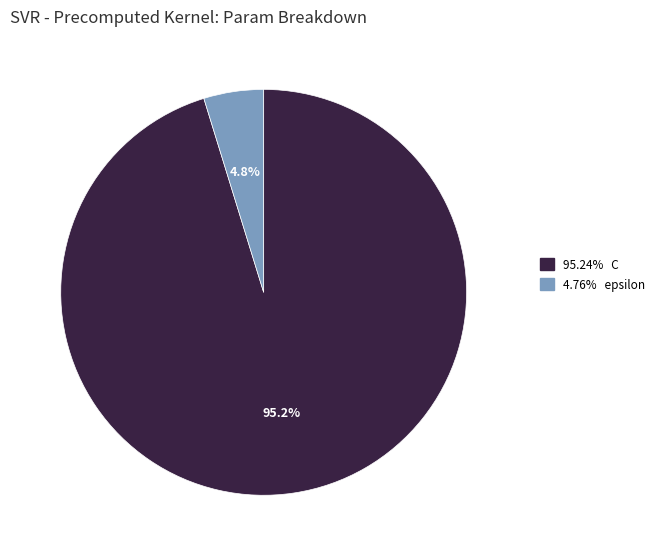

Does any single category account for the majority?

Yes